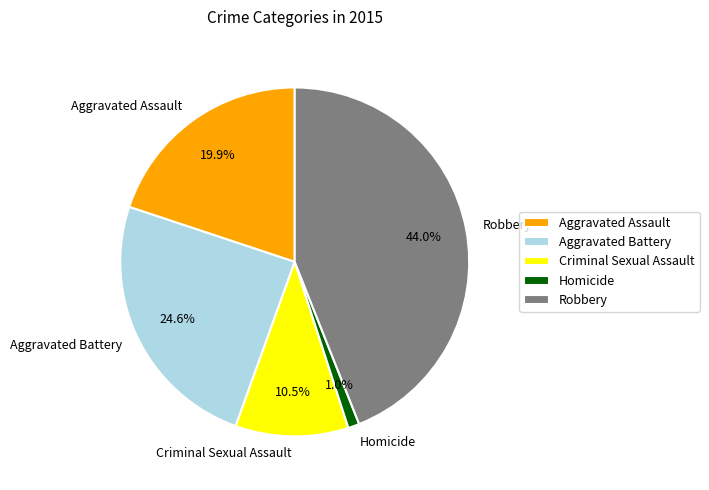

What percentage is the Aggravated Assault slice, to the nearest percent?

20%